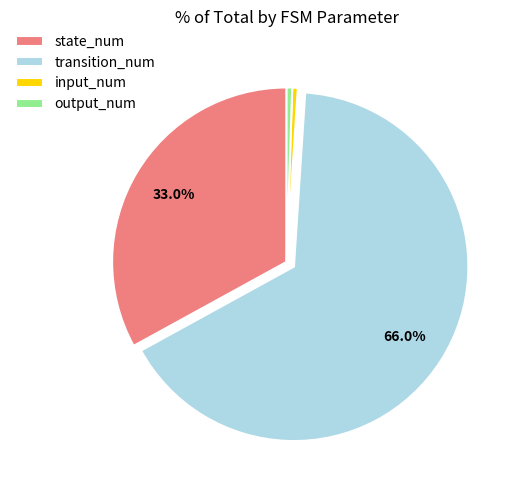

What portion of the pie excludes transition_num?

34.0%